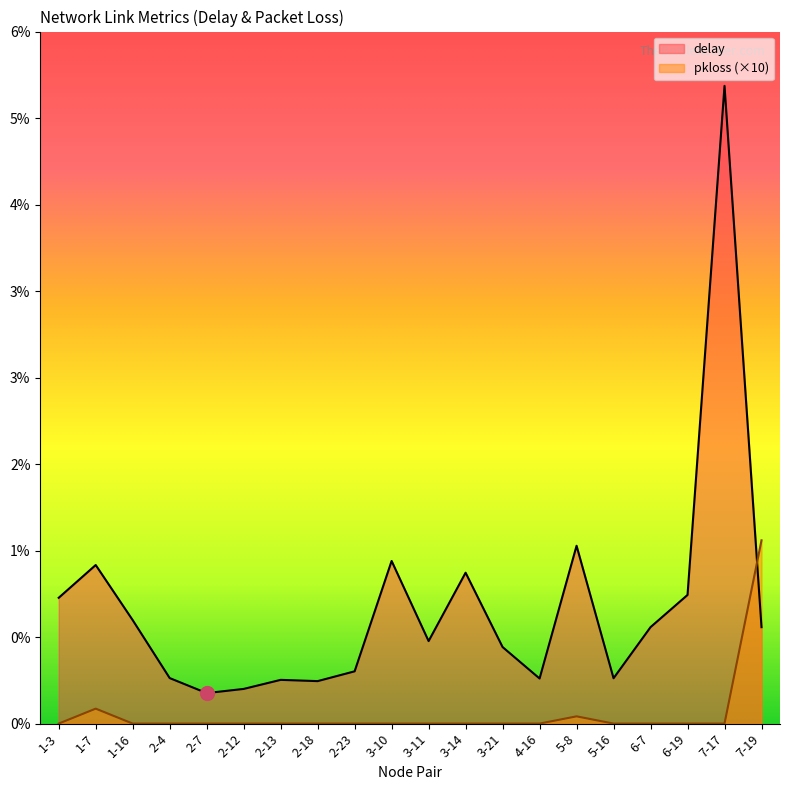

At how many categories does at least one series exceed 13?

1